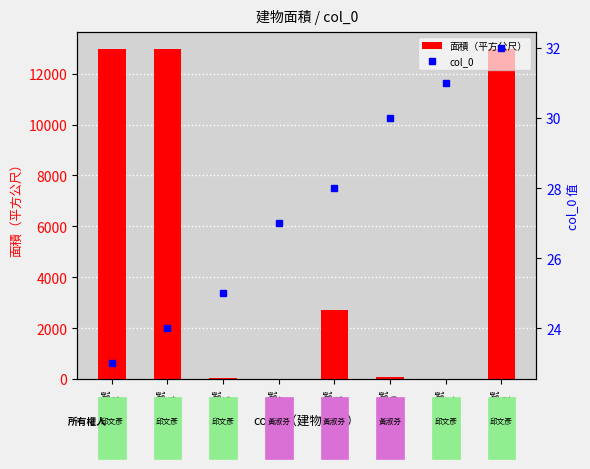

What is the sum of all 面積（平方公尺） values?

41787.8